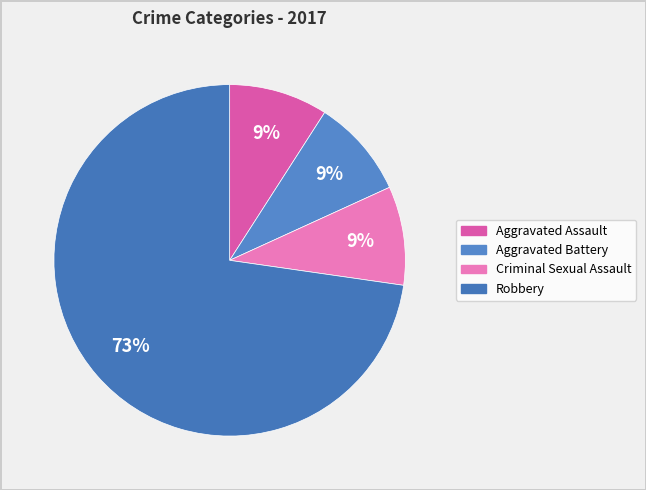

How many segments does this pie chart have?

4